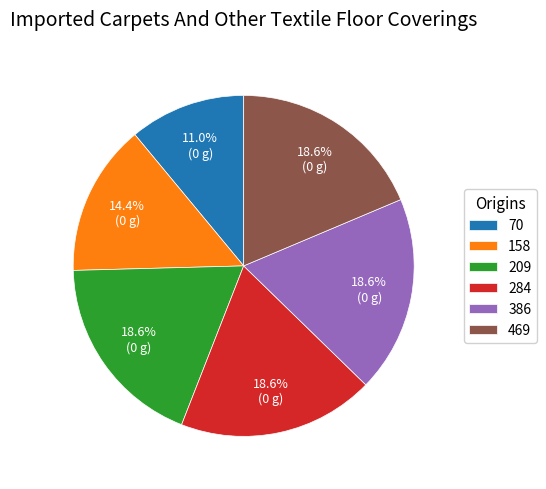

Is 158 the majority of the pie?

No